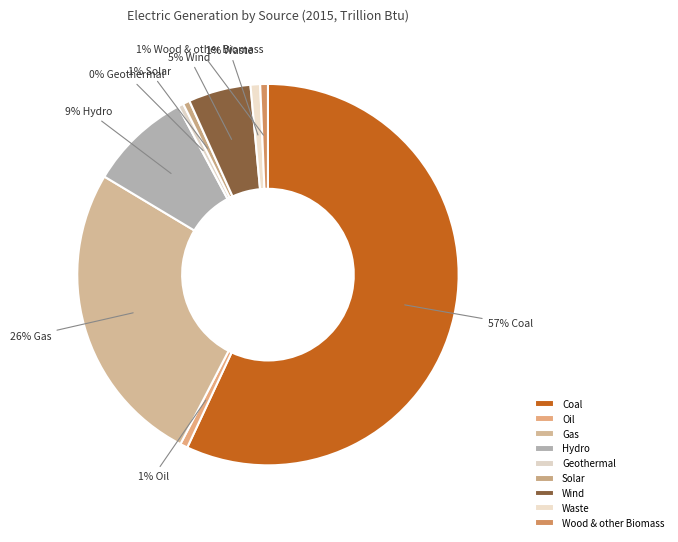

What percentage is NOT represented by Wood & other Biomass?

99.4%